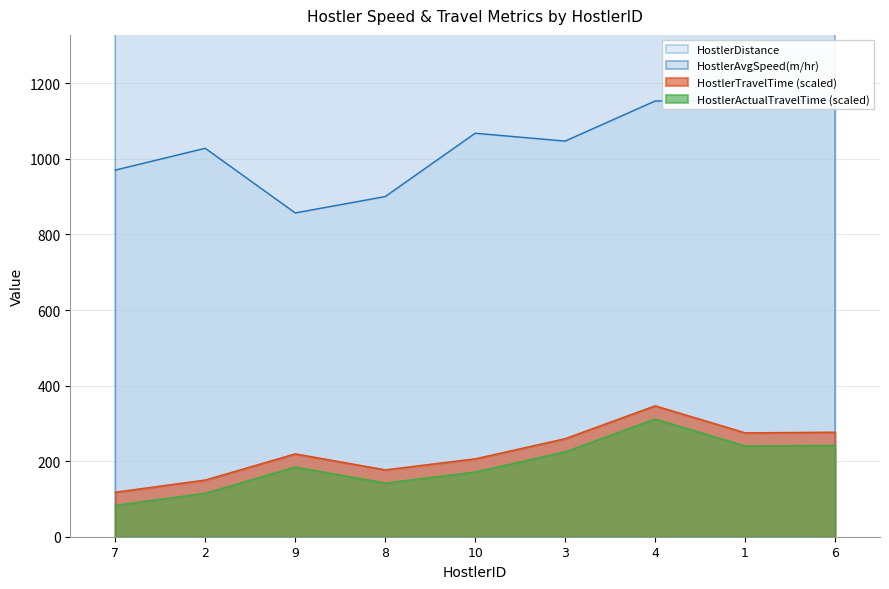

The HostlerActualTravelTime series shows 142.1 at 8. True or false?

True